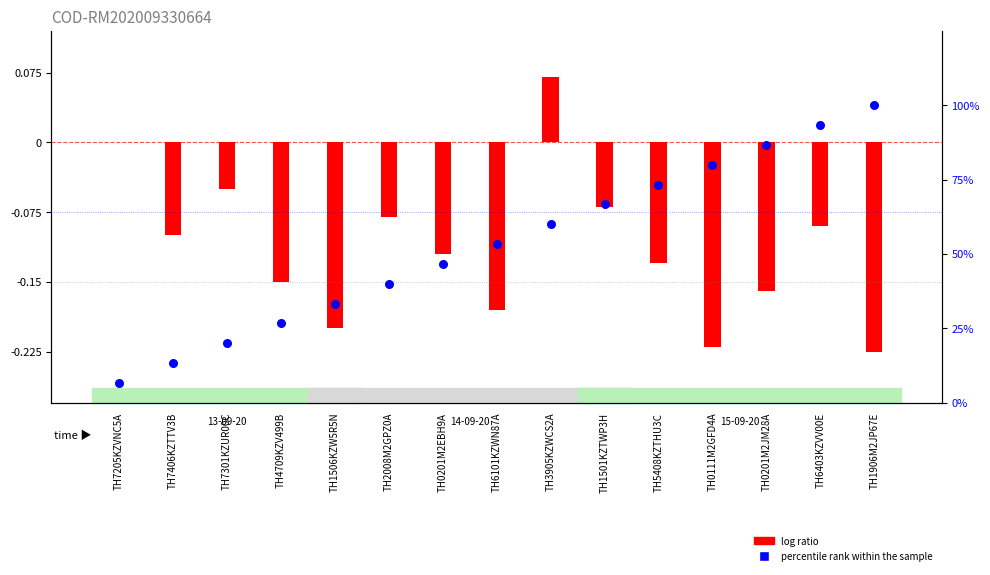

What is the ratio of the value at TH1501KZTWP3H to the value at TH6403KZVV00E?

0.7